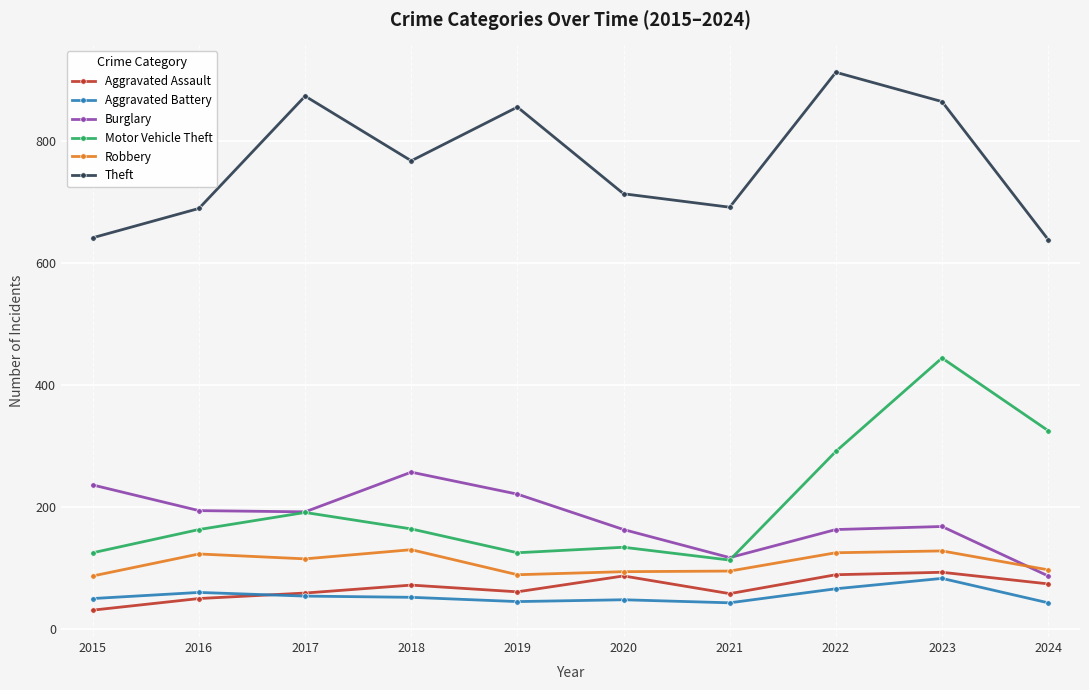

Is it true that Aggravated Assault equals 31 at 2015?

True